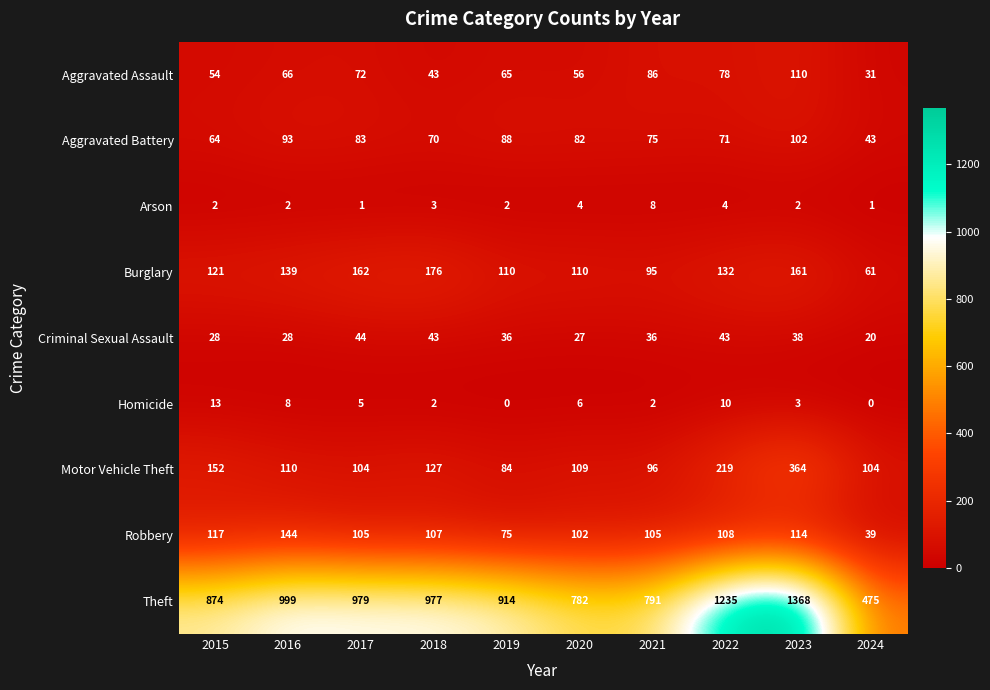

At which category is the sum across all series the highest?

2023